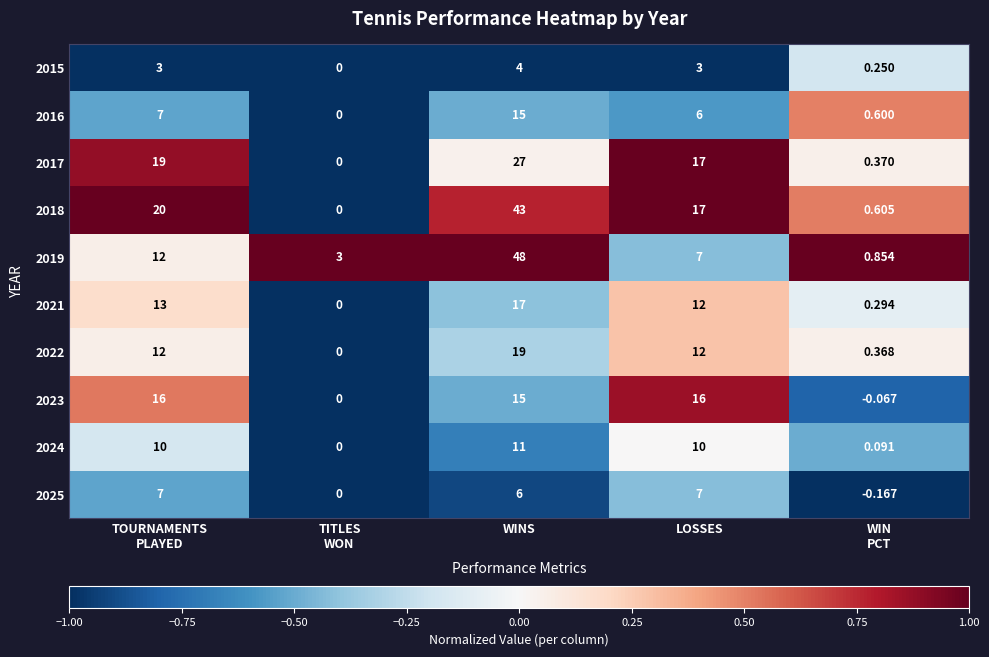

Which series has the largest total across all categories?

2018